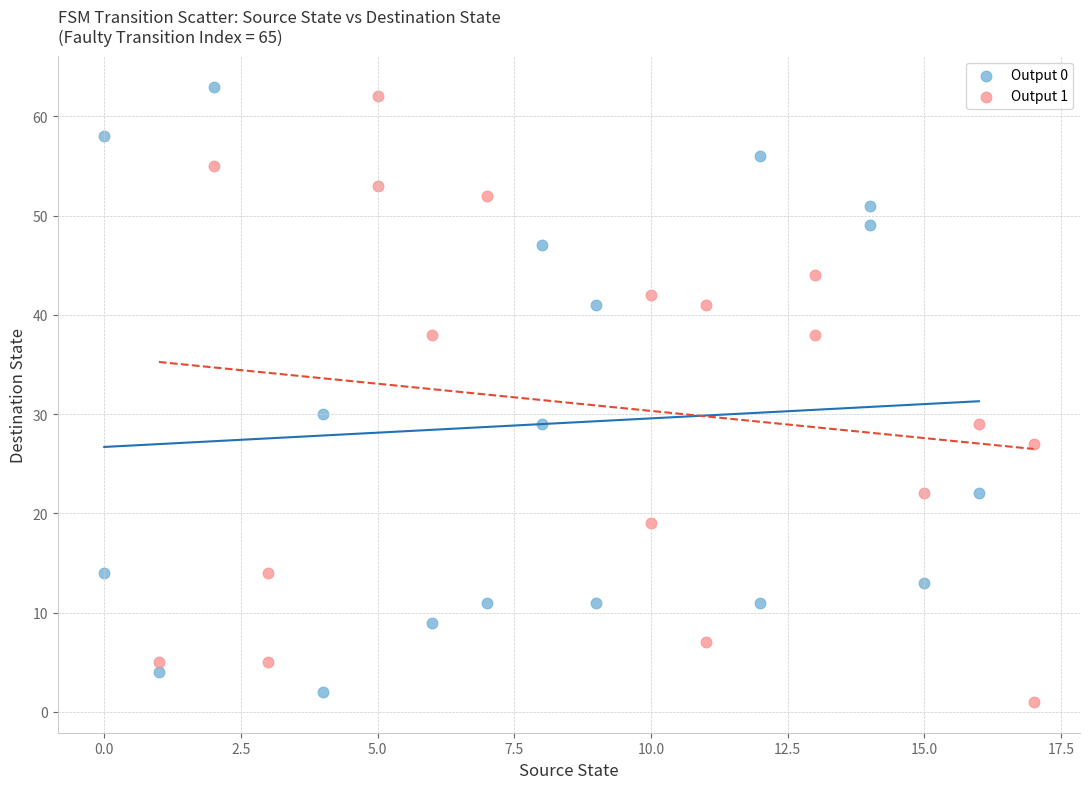

Which series contains the highest Y value?

Output 0